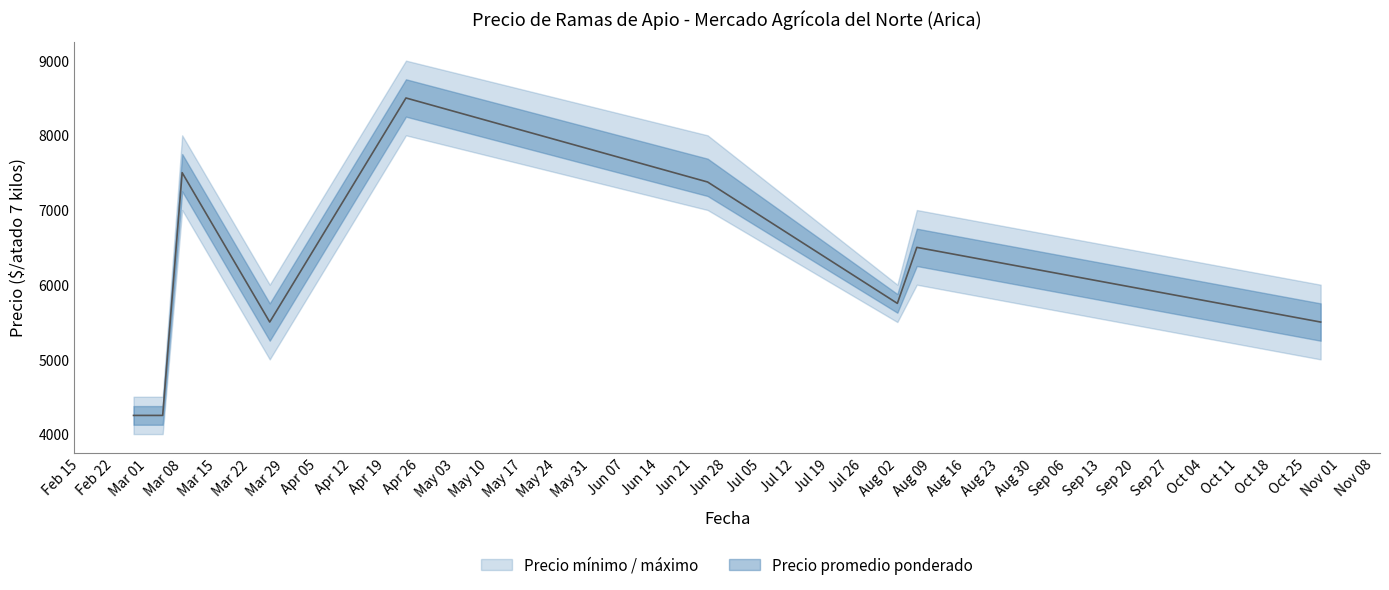

Does the chart display data point markers on the line(s)?

No